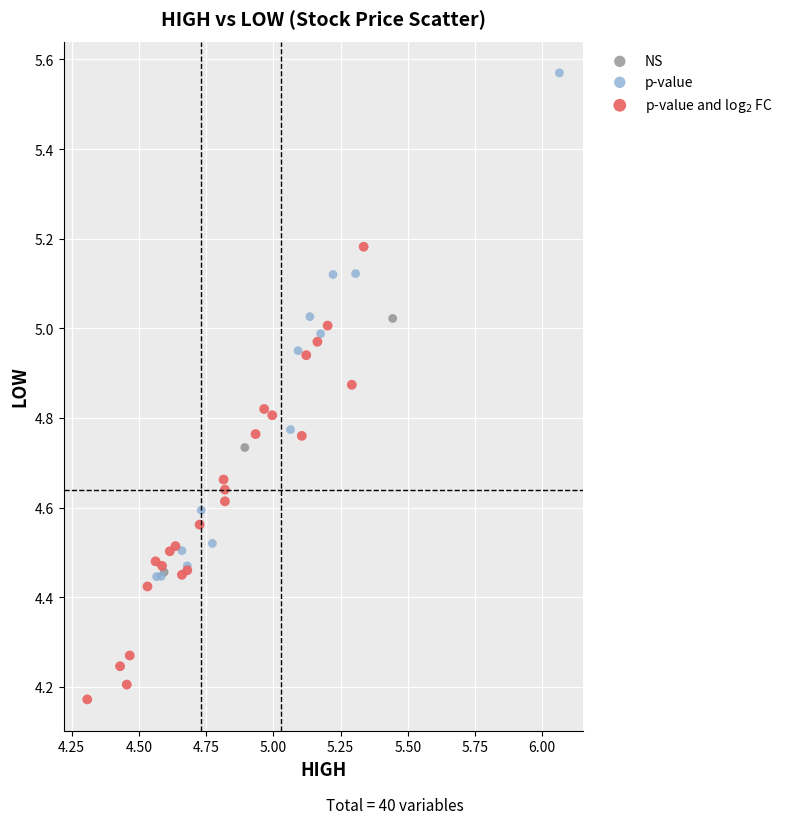

Which series reaches the maximum Y coordinate?

p-value